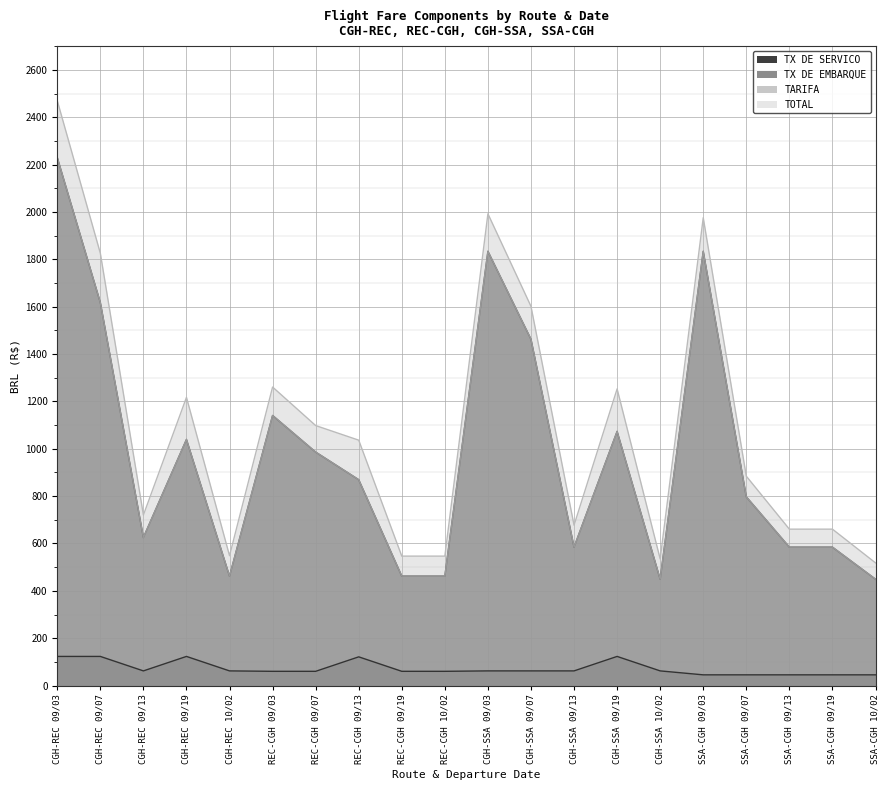

At which category does TX DE SERVICO reach its first local peak?

CGH-REC 09/19